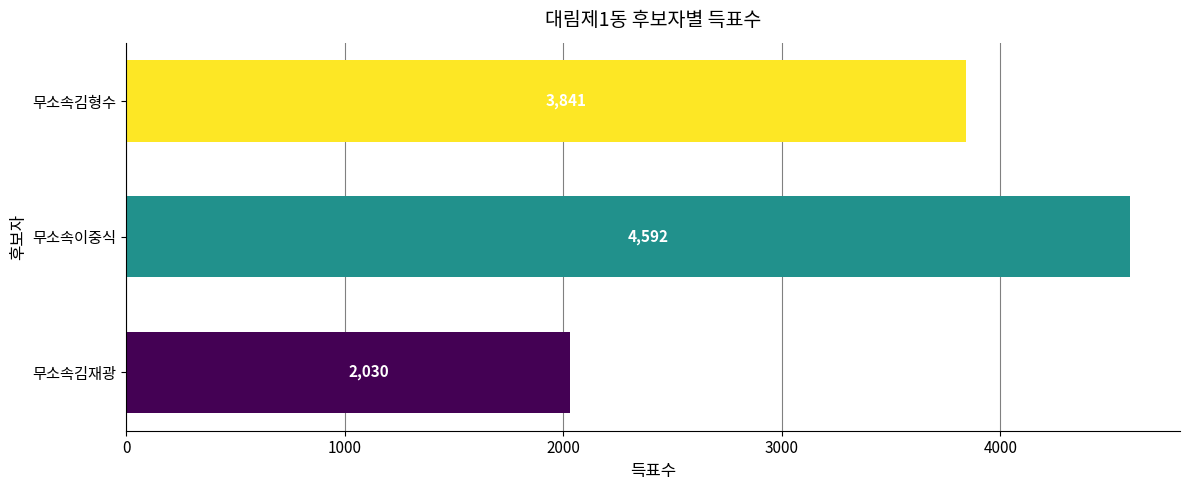

Are the bars horizontal?

Yes